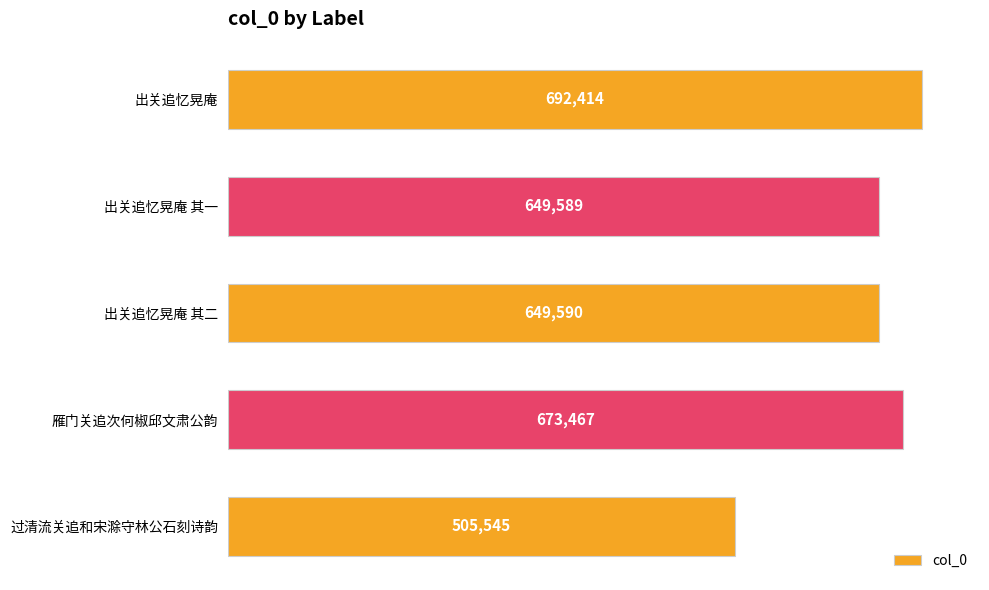

Are the bars horizontal?

Yes